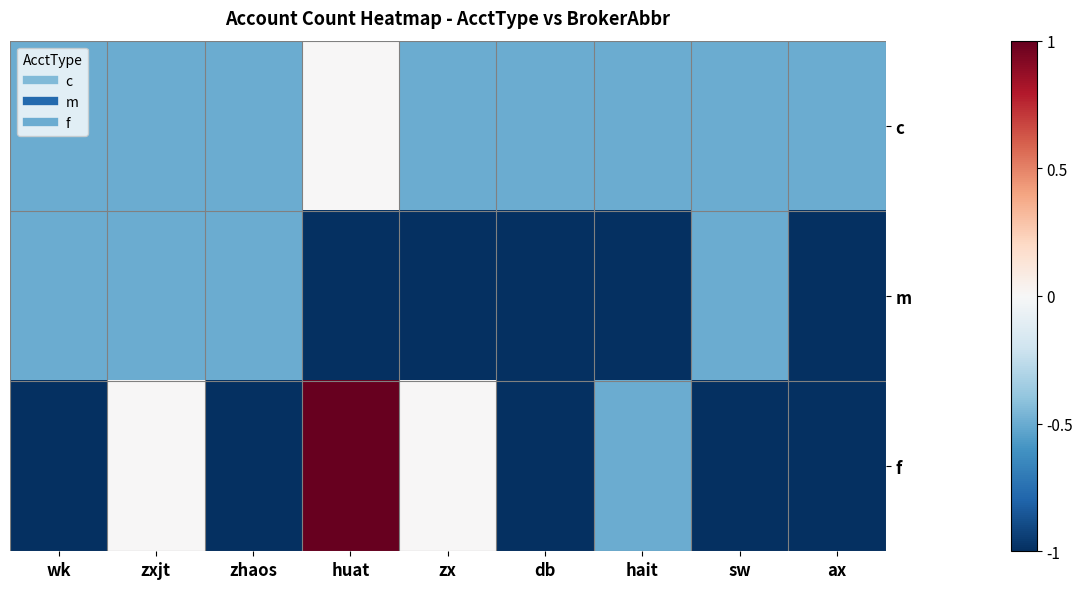

Rank the series by their maximum value, from lowest to highest.

m, c, f